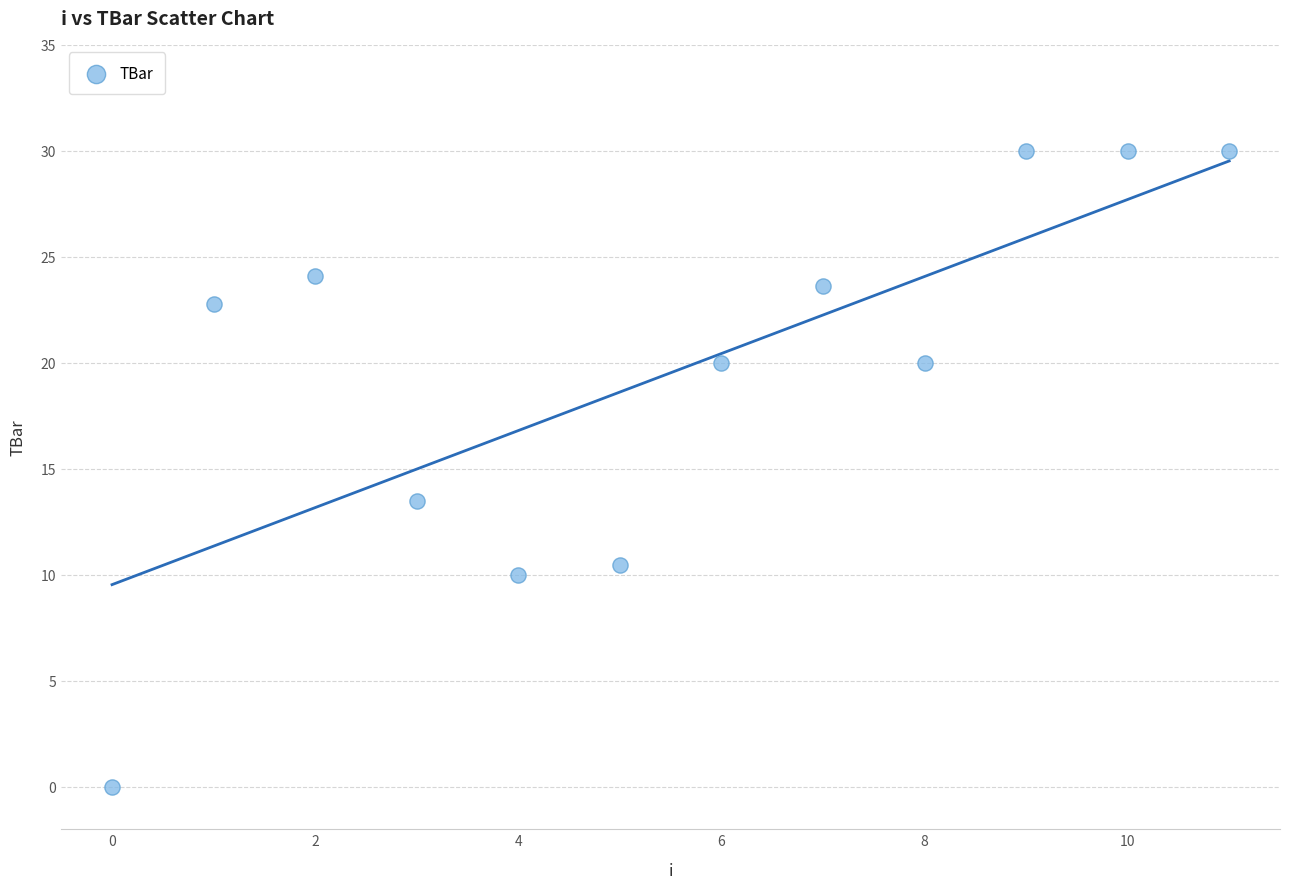

What Y value in the scatter plot is closest to 15?

13.5